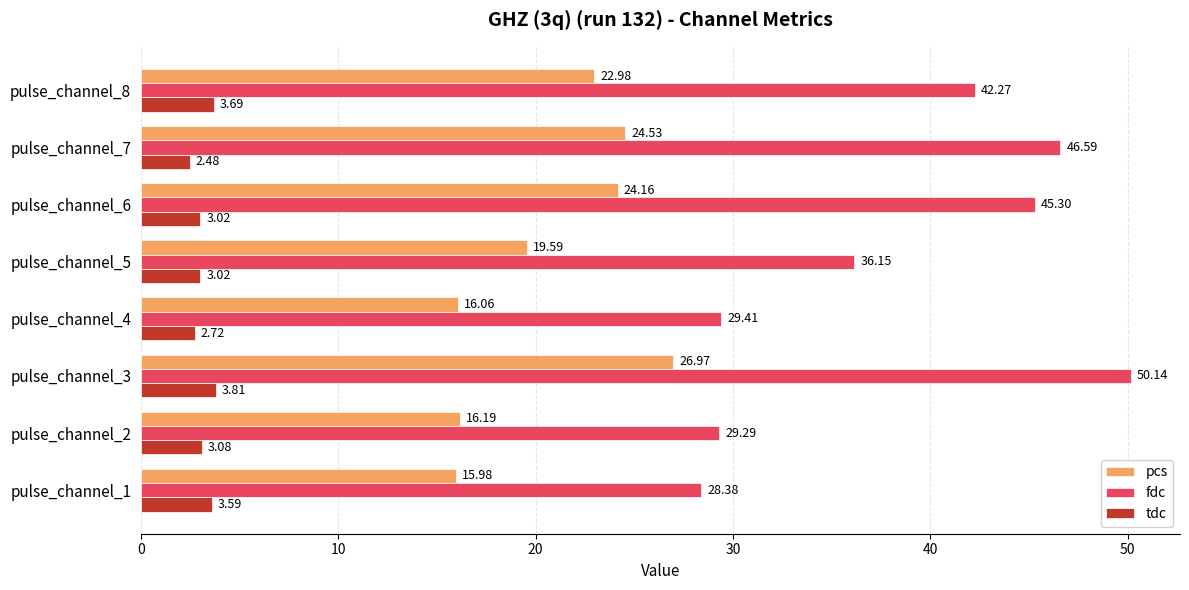

What is the sum of all pcs values?

166.5